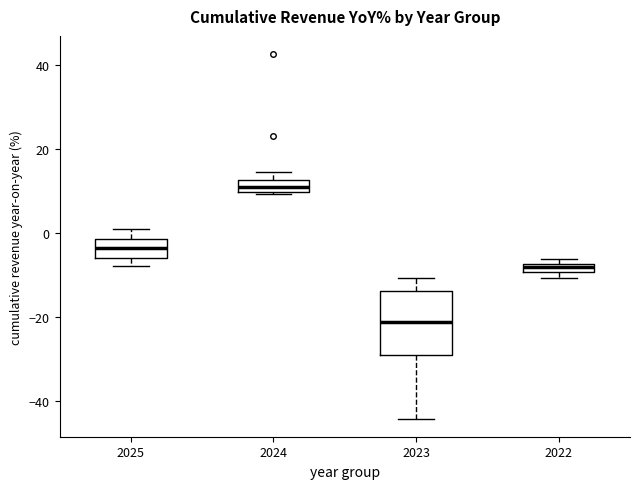

Which box has the highest median line?

2024